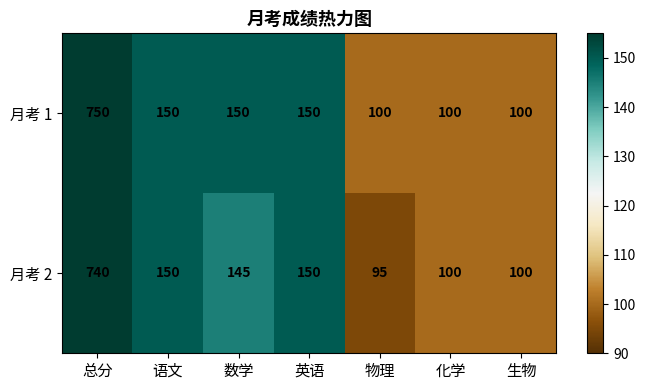

Which series has the largest total across all categories?

月考 1